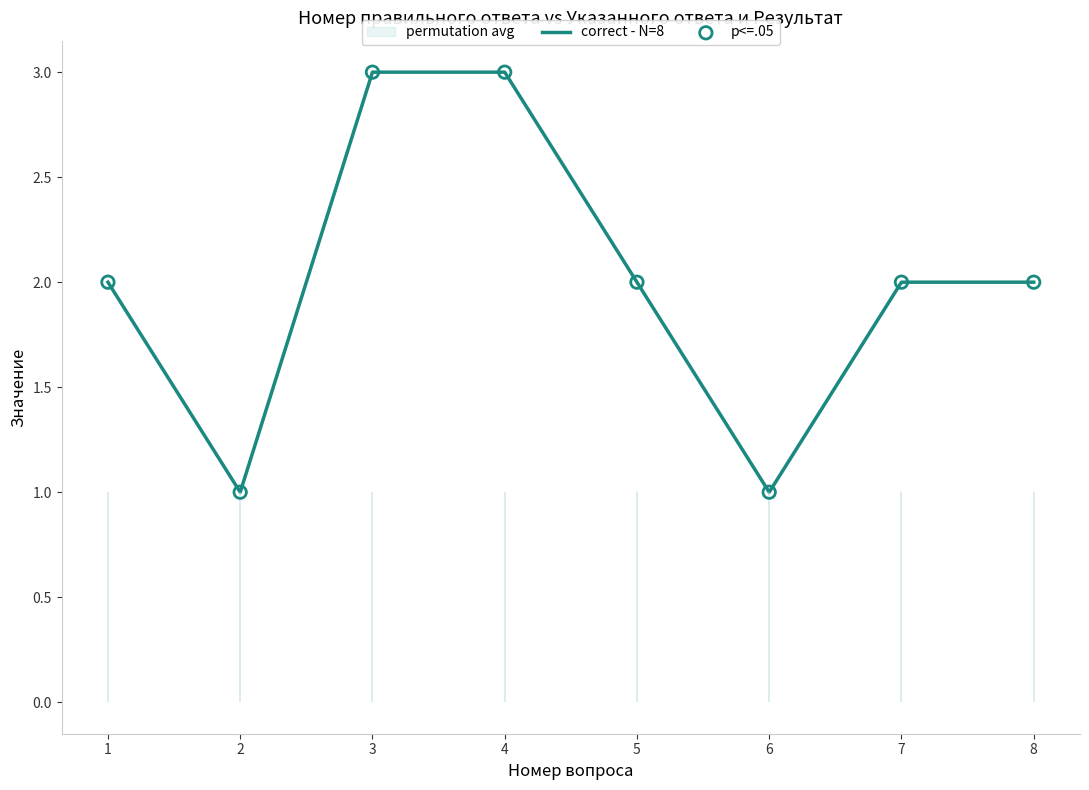

Is it true that correct - N=8 equals 2 at 8?

True